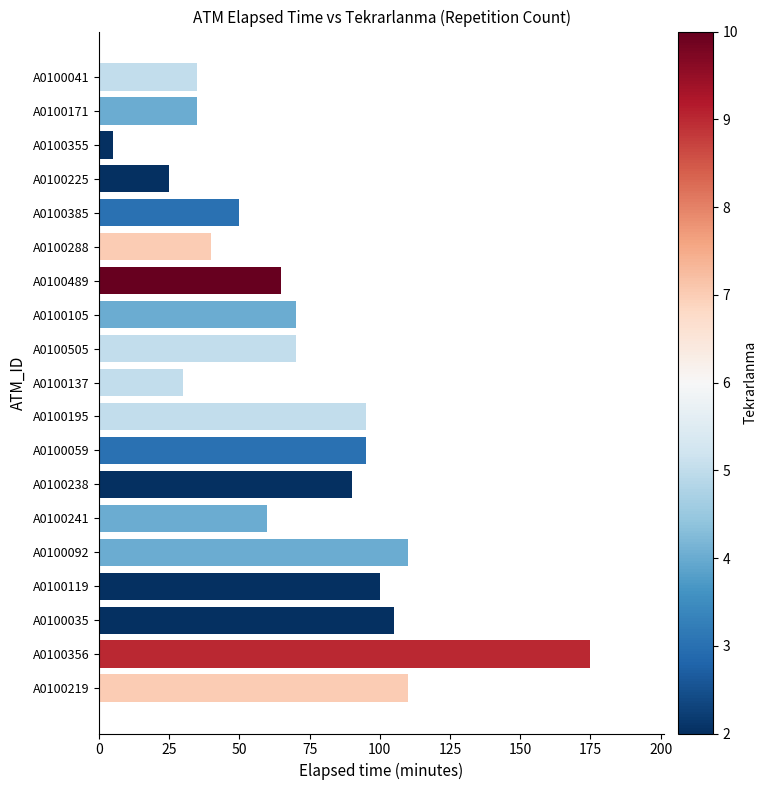

Approximately how many times larger is the value at A0100119 compared to A0100241?

1.7